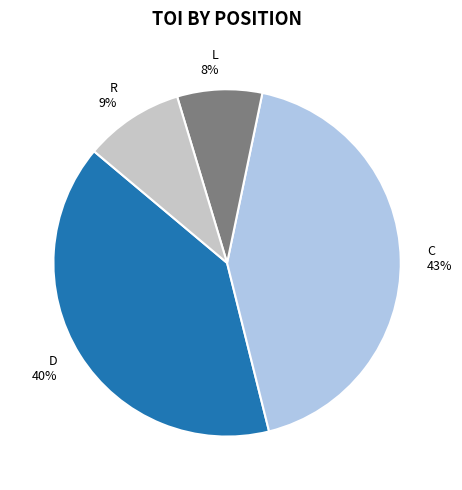

Is there any slice that represents more than half of the pie?

No